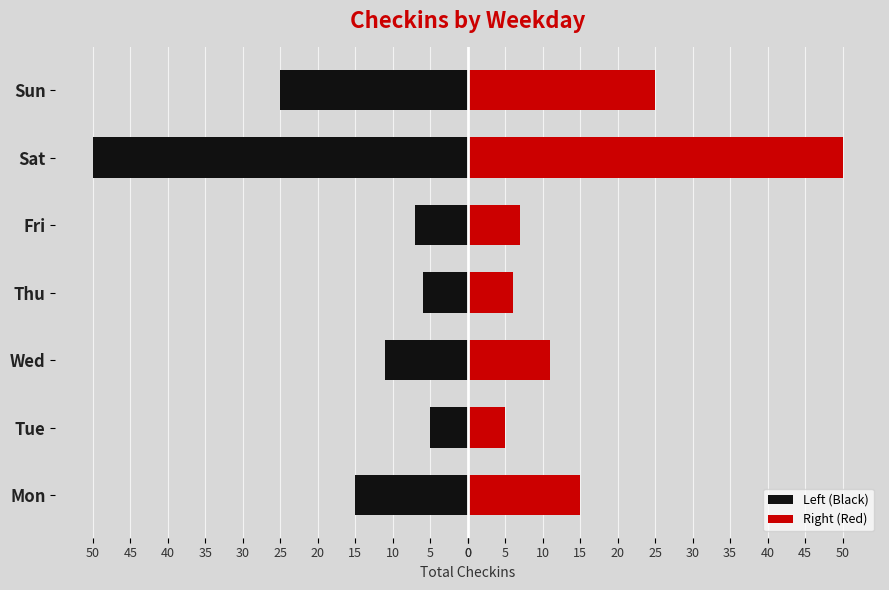

Reading right to left, transcribe all the data shown in this chart.

Left (Black): -25	-50	-7	-6	-11	-5	-15
Right (Red): 25	50	7	6	11	5	15